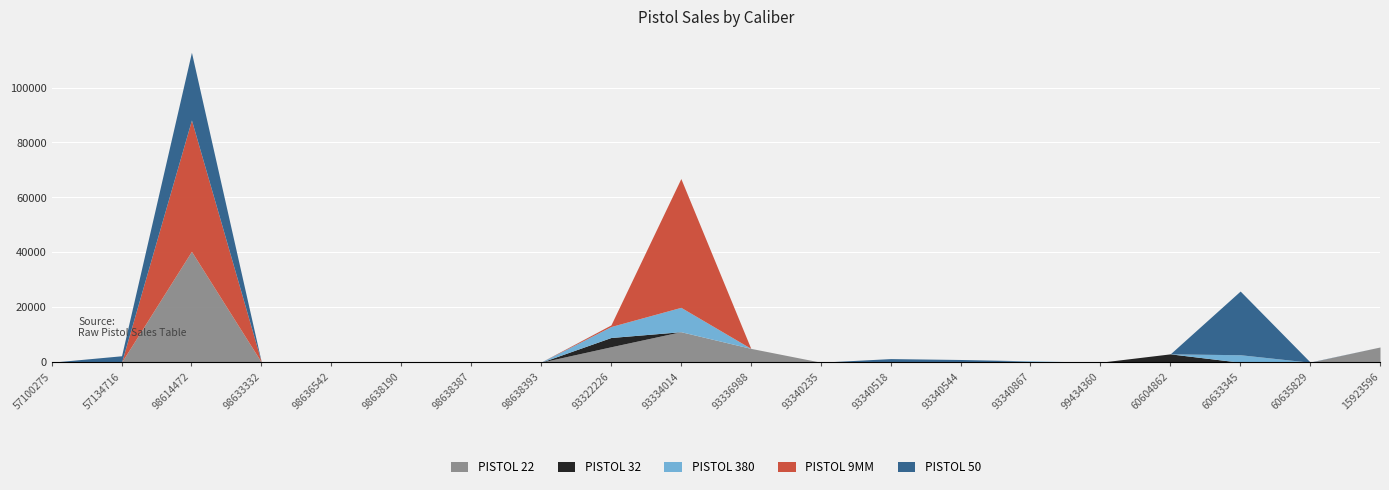

Which series has the largest total across all categories?

PISTOL 9MM